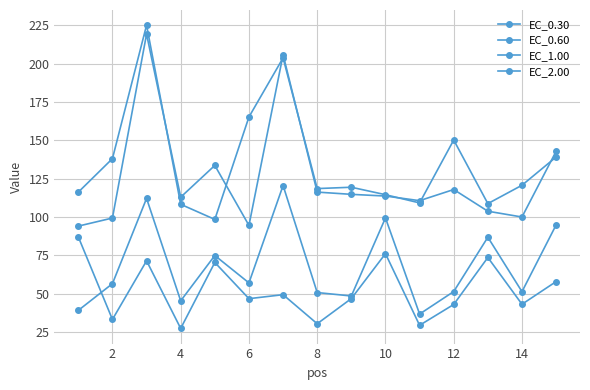

Rank the series by their maximum value, from highest to lowest.

EC_2.00, EC_1.00, EC_0.60, EC_0.30